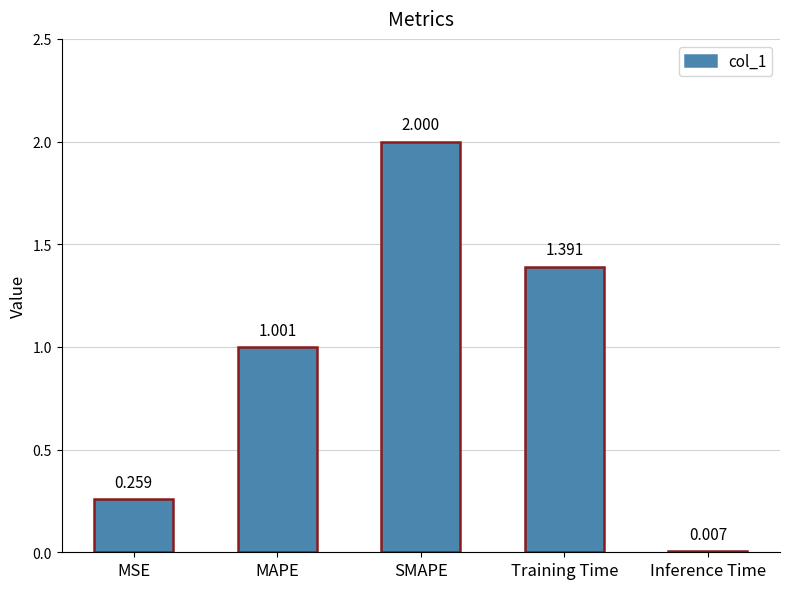

Between MAPE and MSE, which is larger?

MAPE